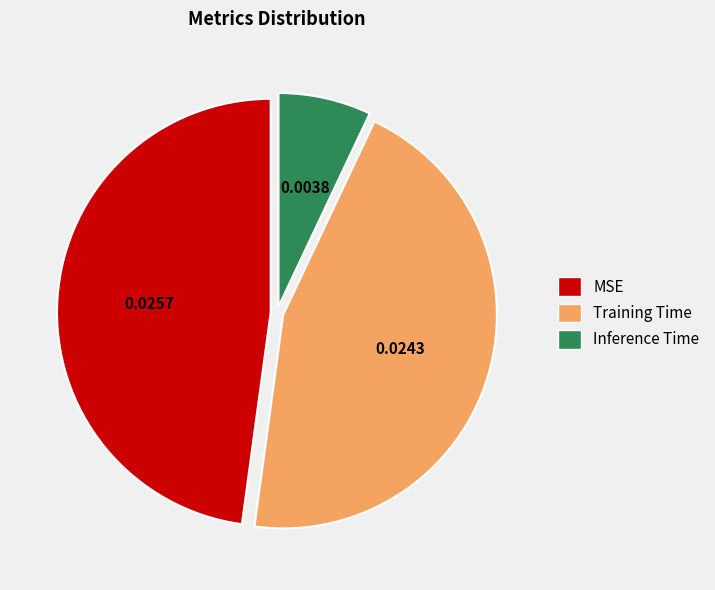

Which slice is the largest?

MSE